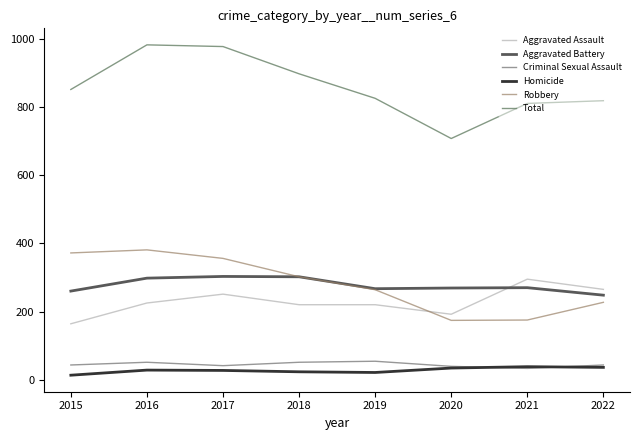

Count the number of categories in the chart.

8